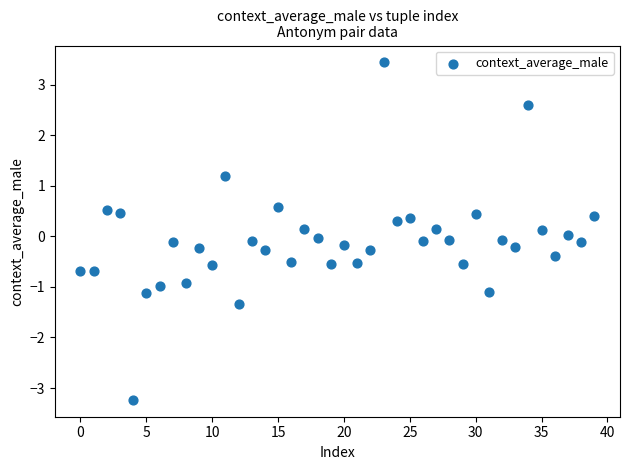

What is the range of Y values (max minus min)?

6.7